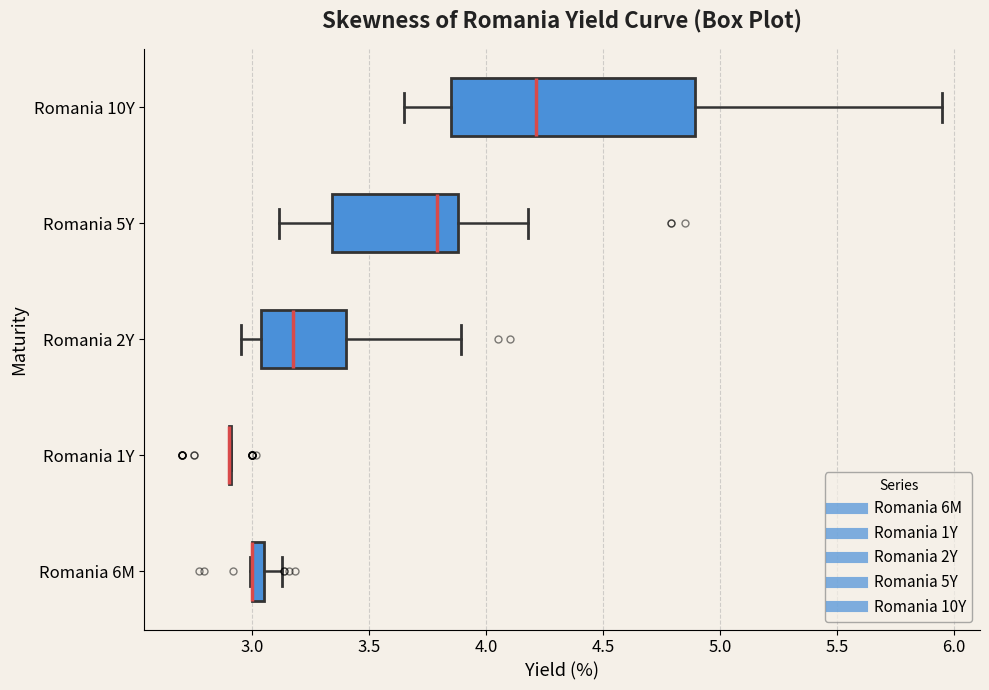

Comparing the boxes themselves (not the whiskers), which one is the widest?

Romania 10Y